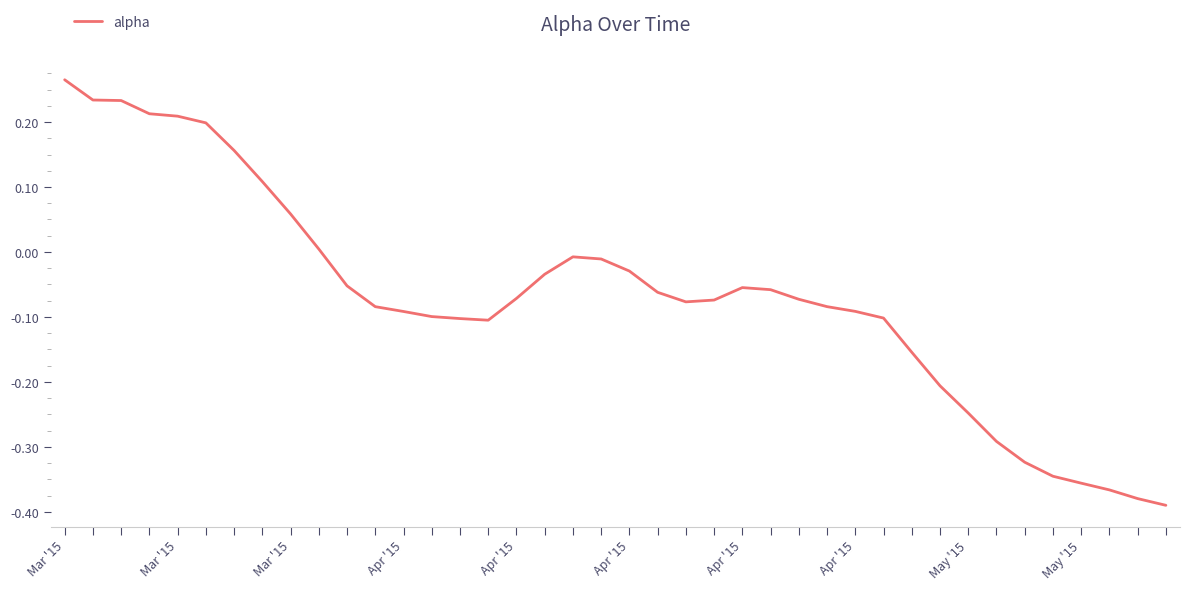

Count the number of data series in this chart.

1